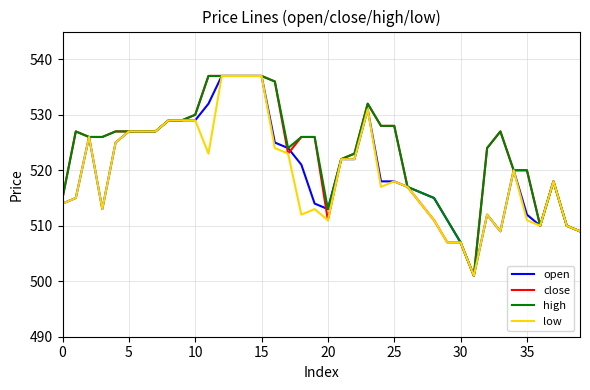

What is the minimum value for high?

501